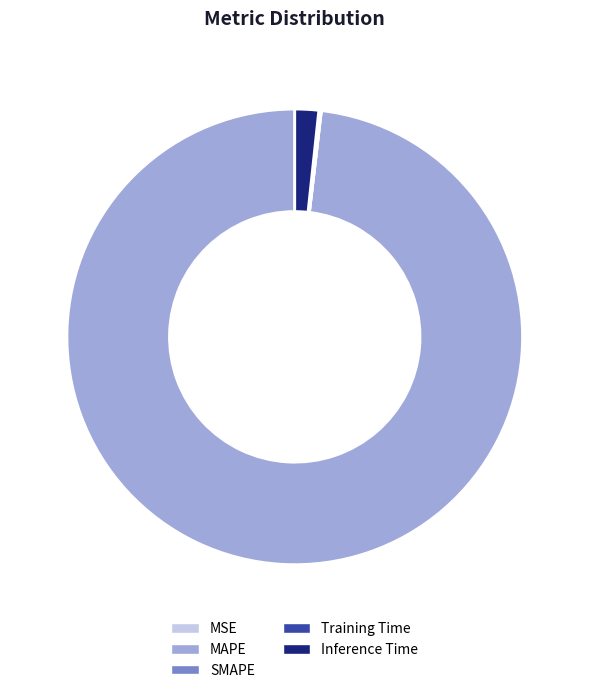

Is there any slice that represents more than half of the pie?

Yes